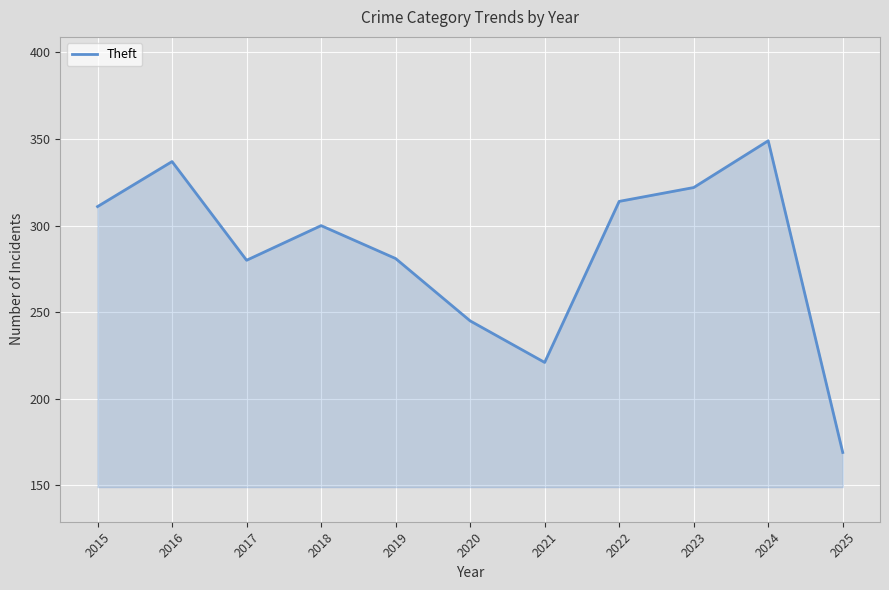

Does the chart display data point markers on the line(s)?

No